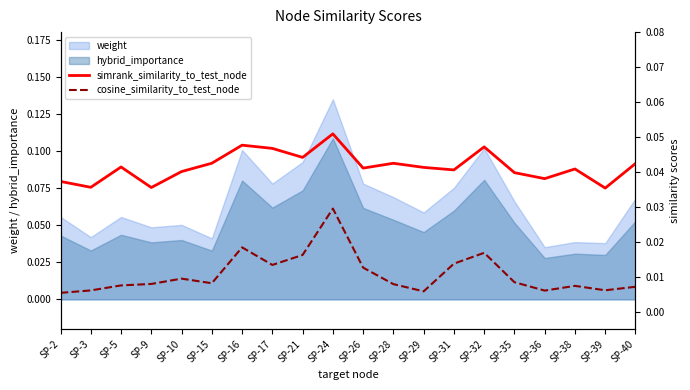

True or false: cosine_similarity_to_test_node has a value of 0.0 at SP-40.

False